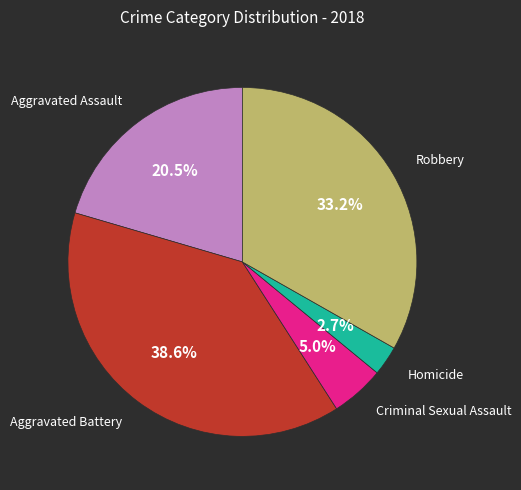

Is there any slice that represents more than half of the pie?

No